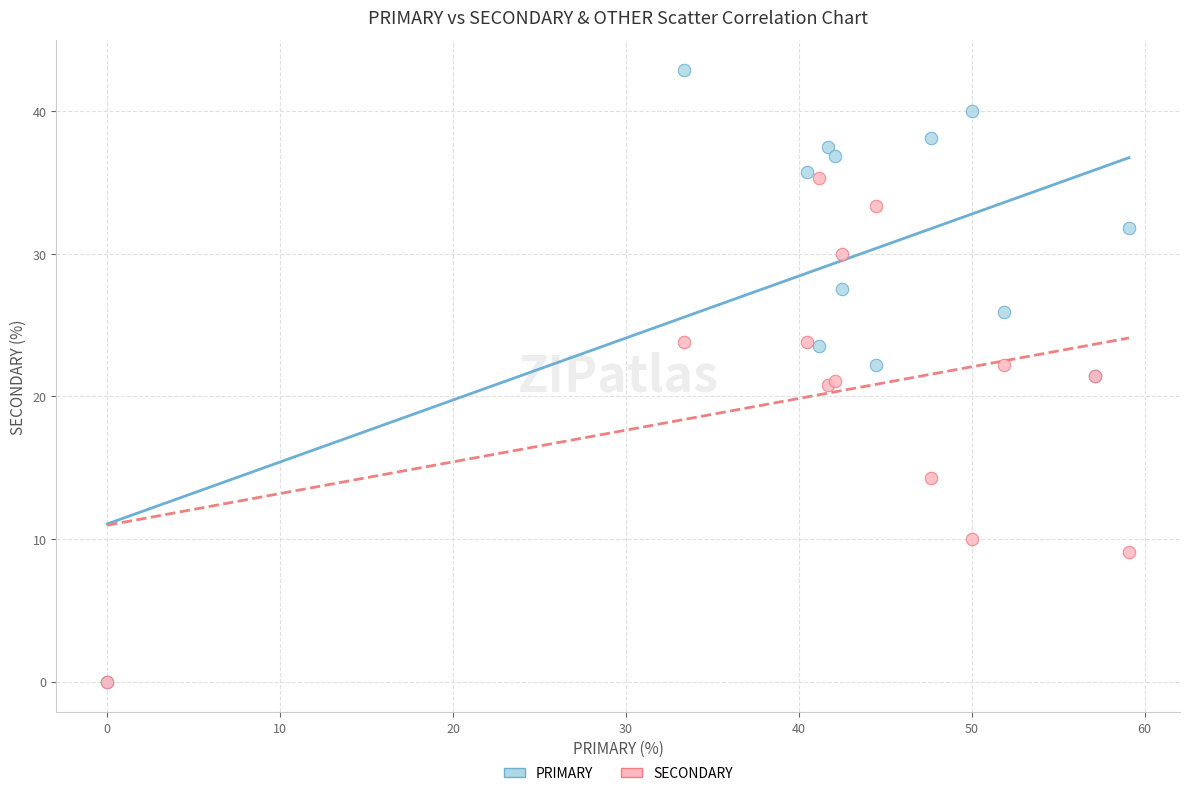

In the SECONDARY series, what Y value is closest to 17?

14.3